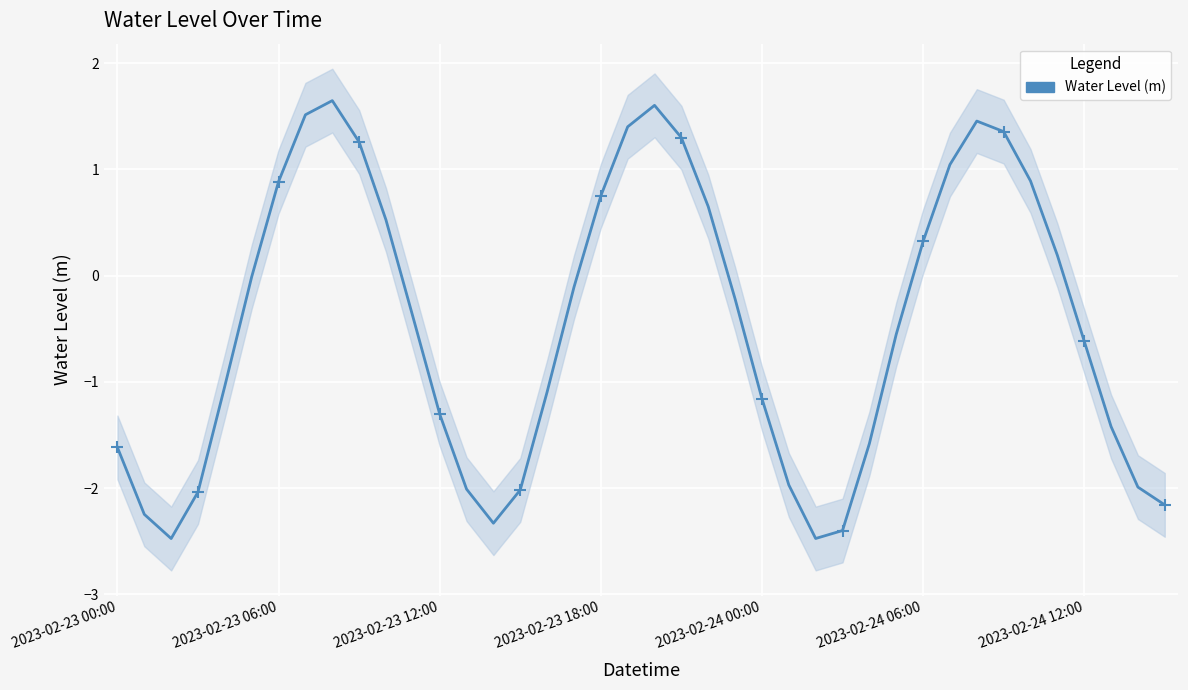

What position from the left is 2023-02-24 06:00?

31